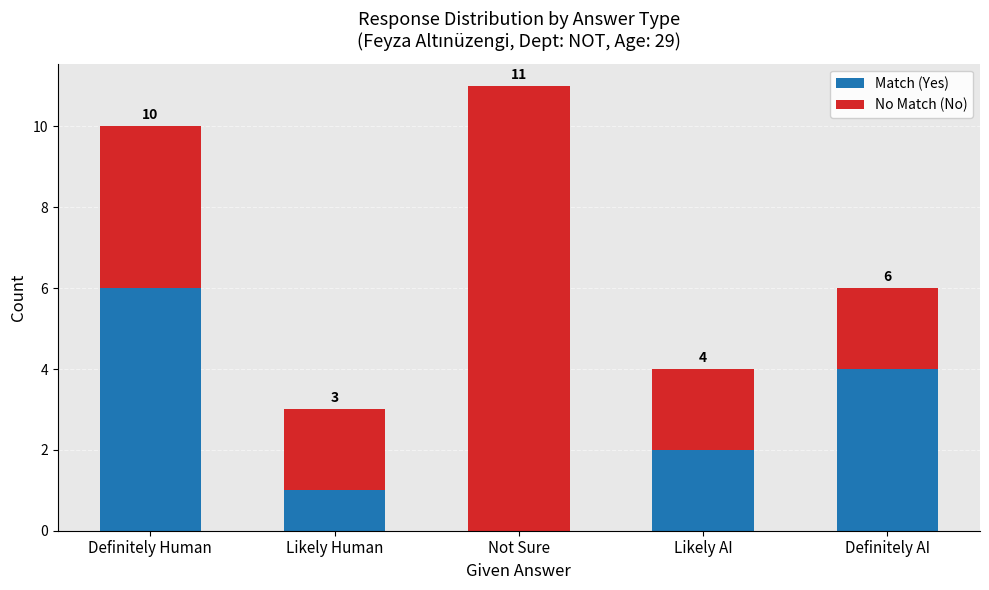

How many data points does each series have?

5